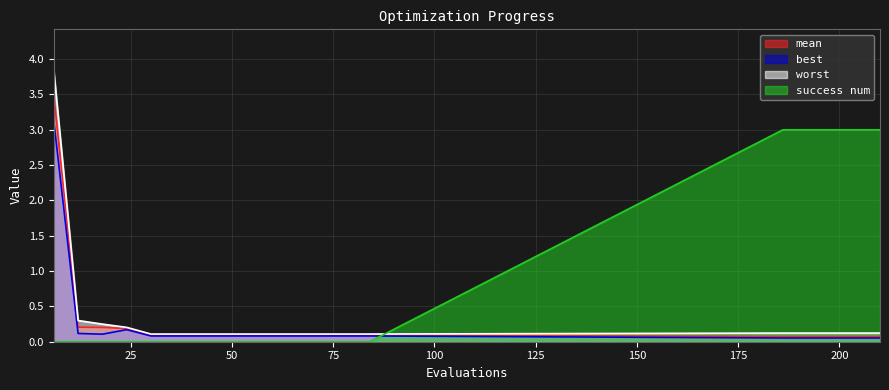

True or false: mean has more than 0 points higher than both neighbors.

False